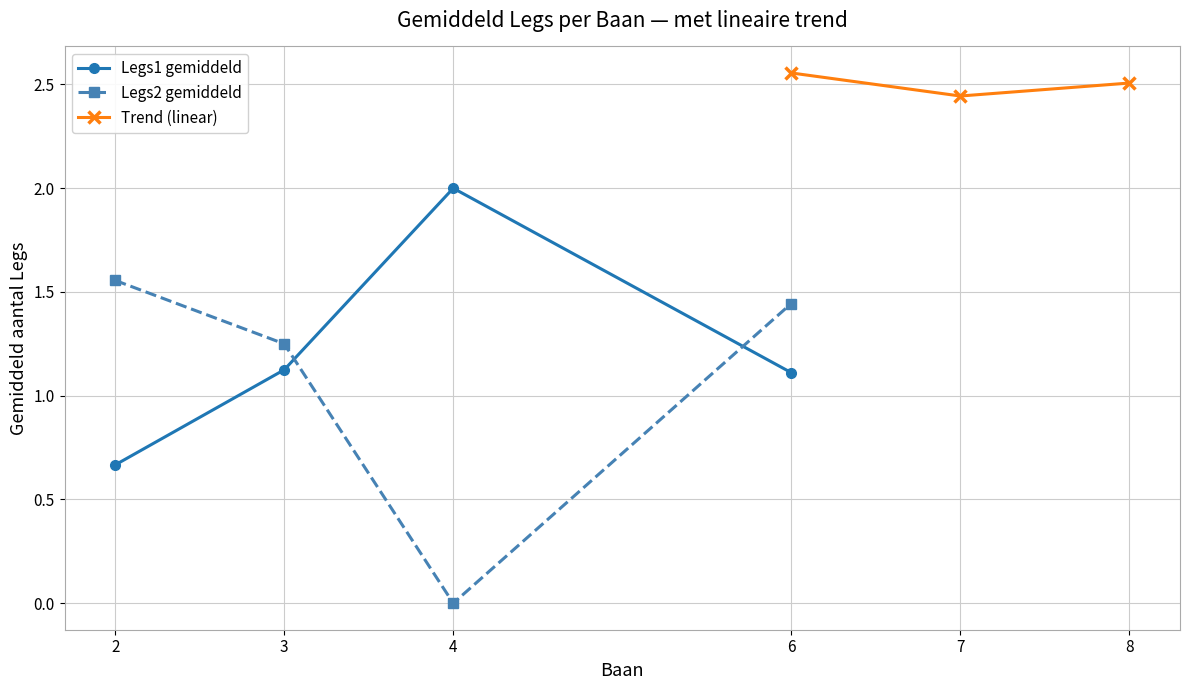

At which category is the sum across all series the highest?

6